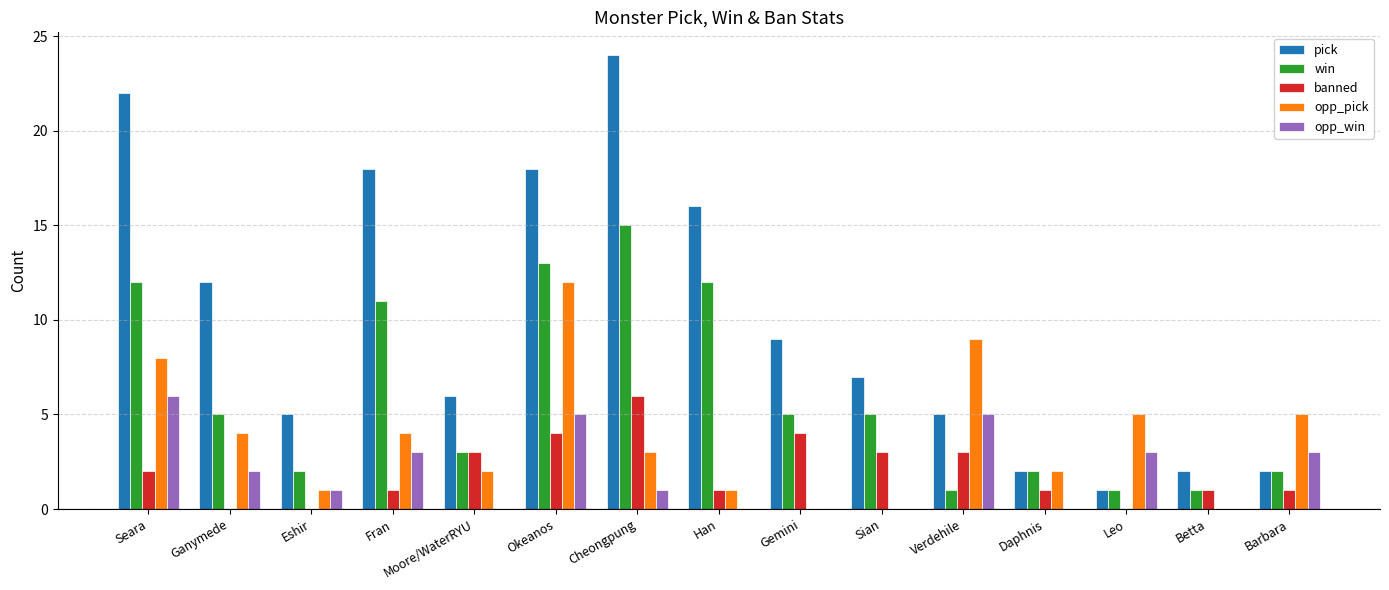

Which category has the highest value in the opp_pick series?

Okeanos